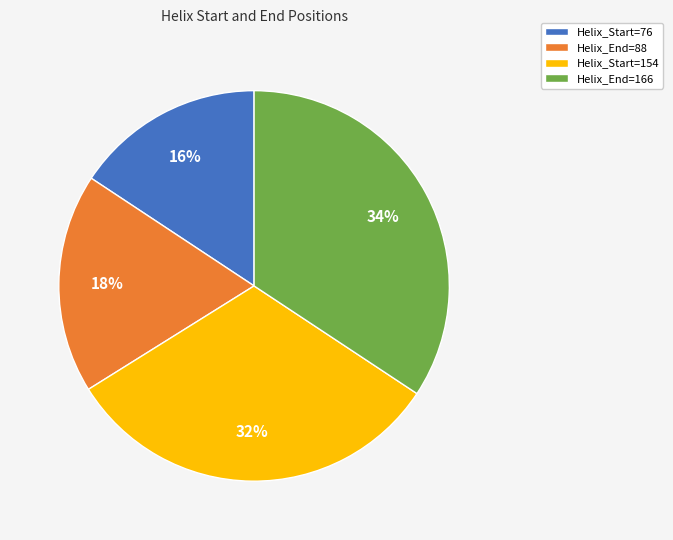

Approximately how many times larger is the value at Helix_End=88 compared to Helix_End=166?

0.5